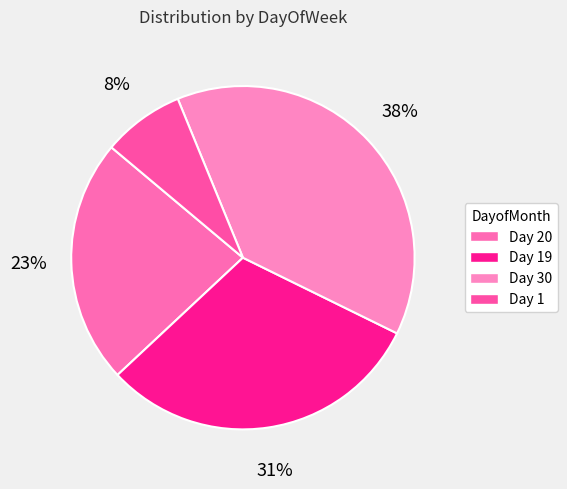

Count the number of slices in the pie.

4